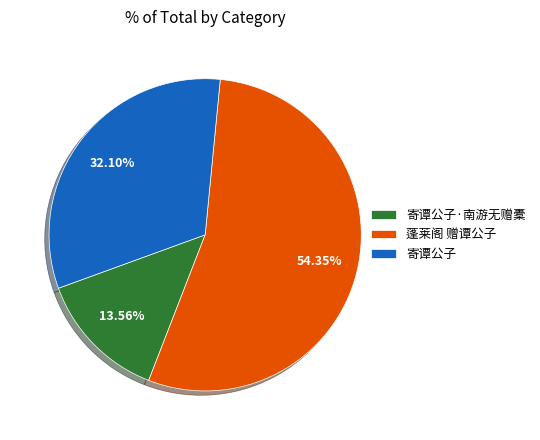

To the nearest percent, what is the combined percentage of 寄谭公子·南游无赠橐 and 寄谭公子?

46%